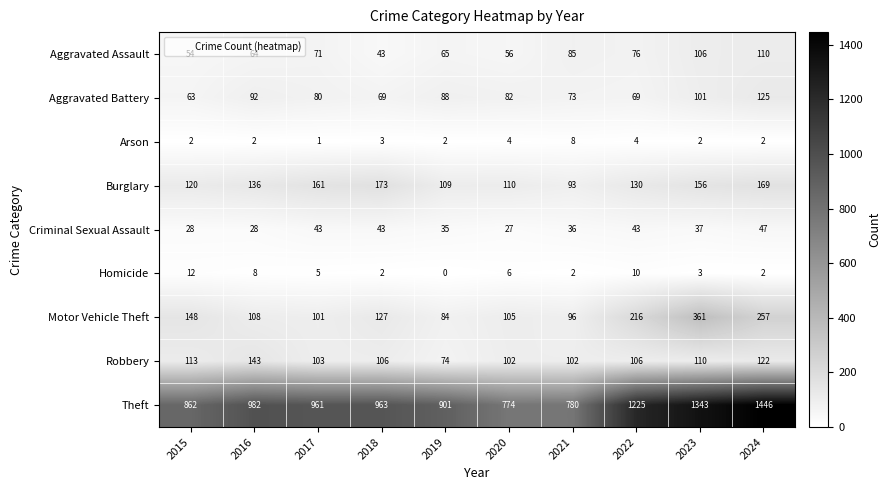

Which series has the largest total across all categories?

Theft